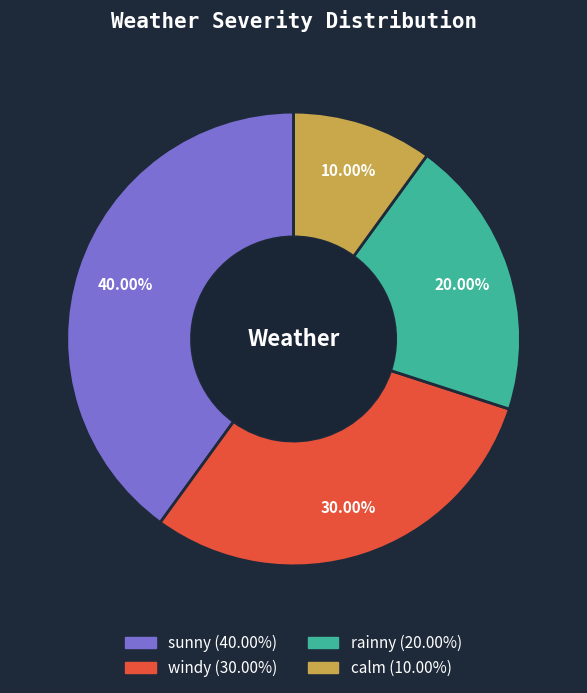

Rank the categories by value from lowest to highest.

calm, rainny, windy, sunny